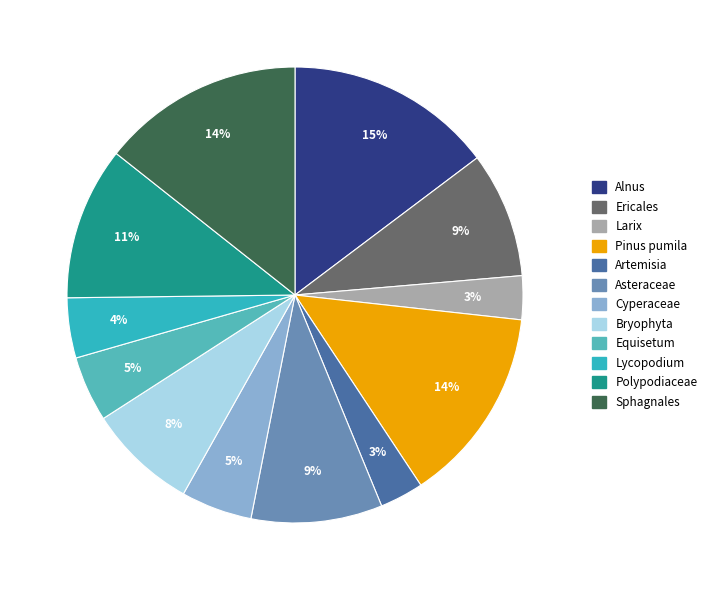

How many slices are in this pie chart?

12